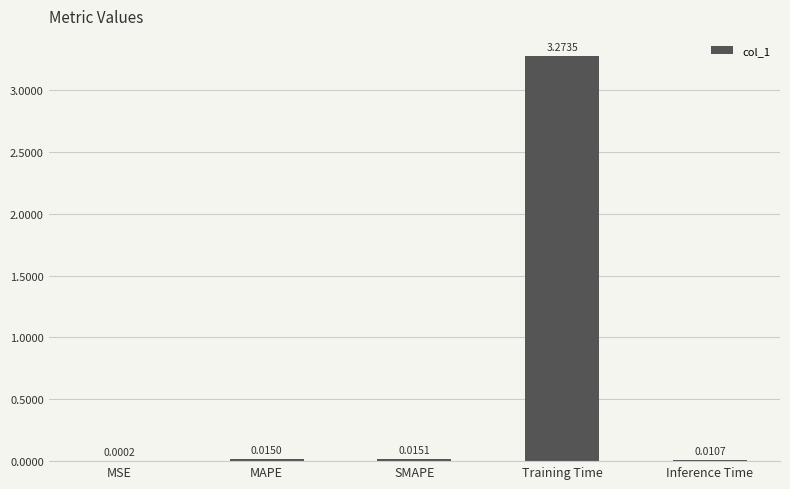

Which has a higher value, MSE or MAPE?

MAPE